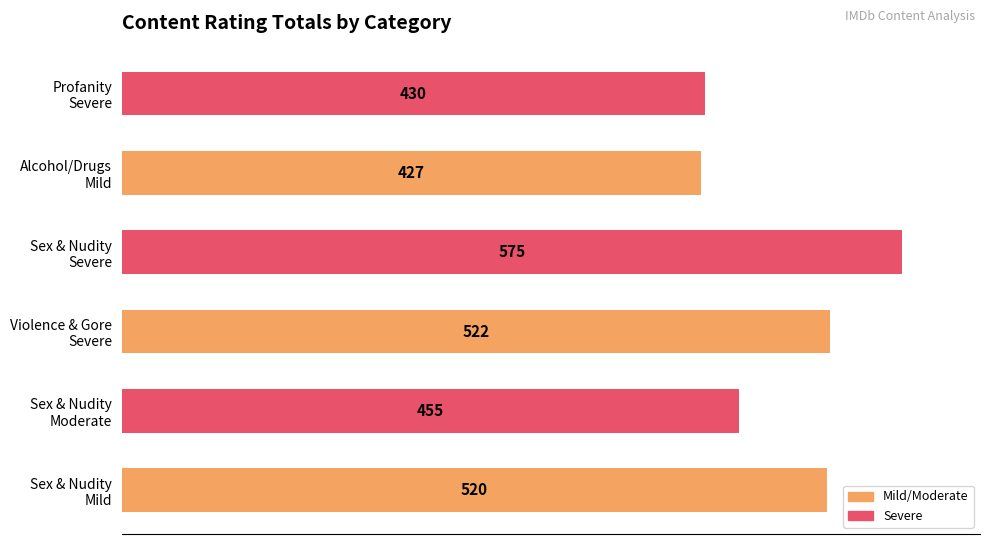

Reading bottom to top, what are all the values shown in this chart?

520	455	522	575	427	430